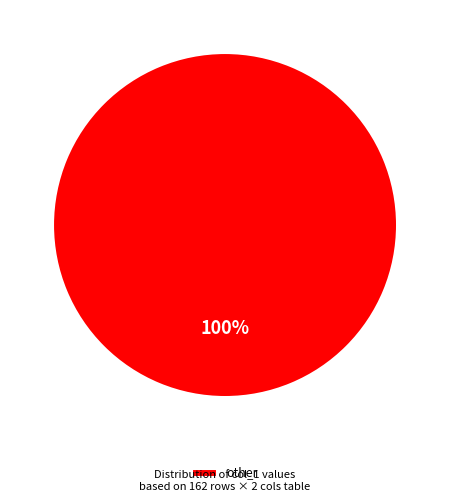

Rank the categories by value from highest to lowest.

other